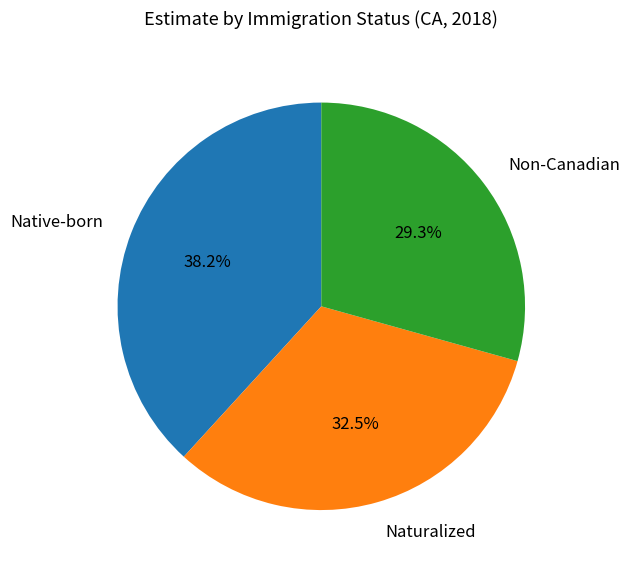

To the nearest percent, what is the difference between the Native-born and Non-Canadian slice percentages?

9%